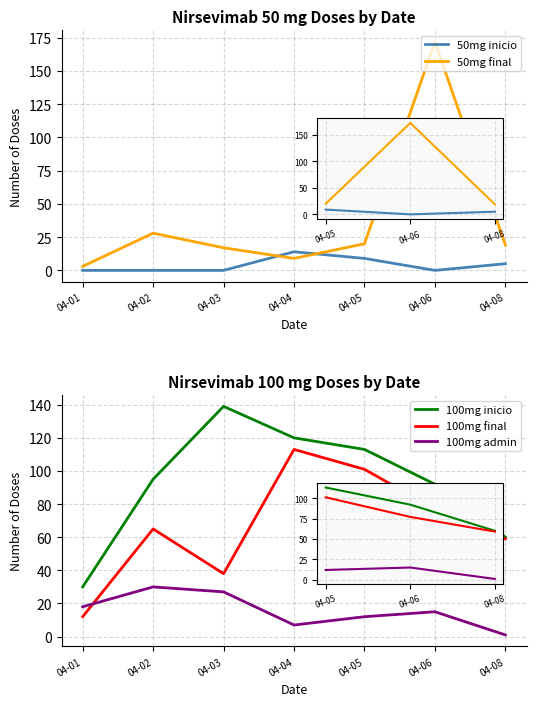

The 100mg admin series shows 12 at 04-05. True or false?

True